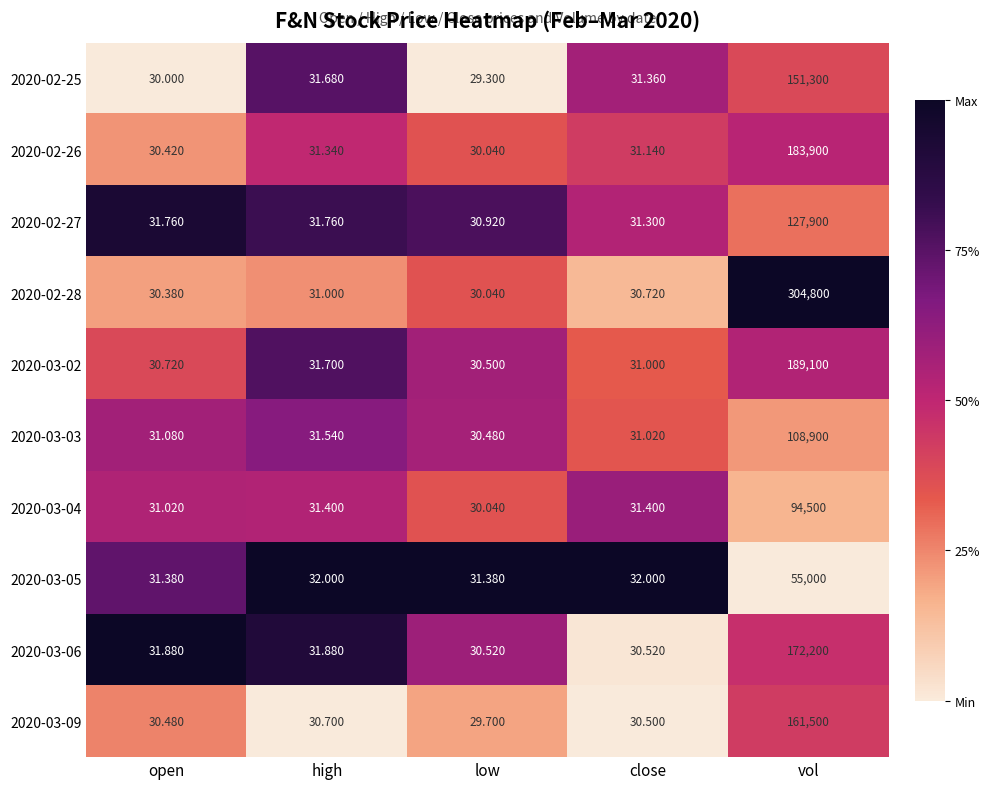

Which series changed the most between close and vol?

2020-02-28